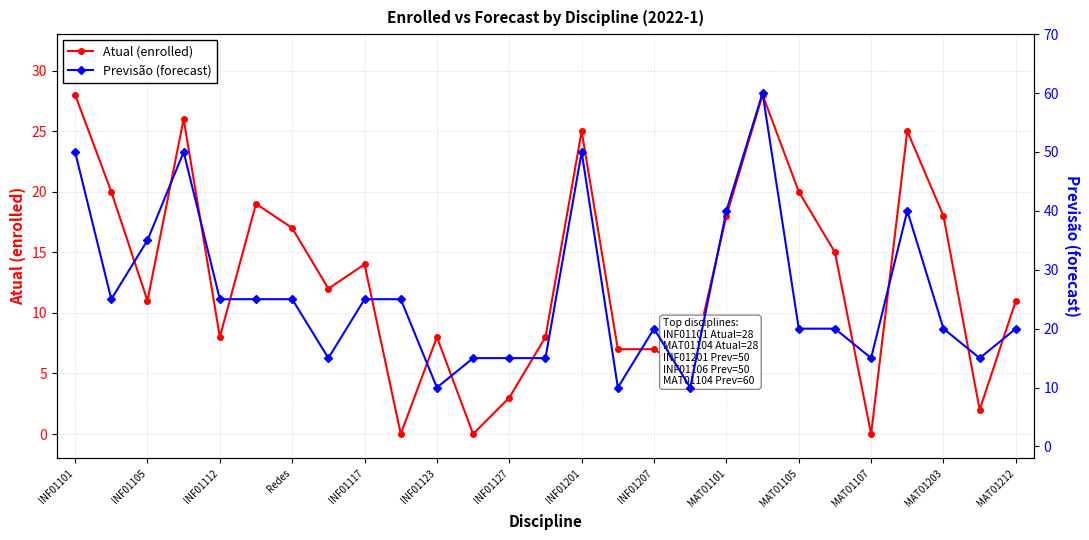

True or false: Atual (enrolled) has more than 2 interior local peaks.

True